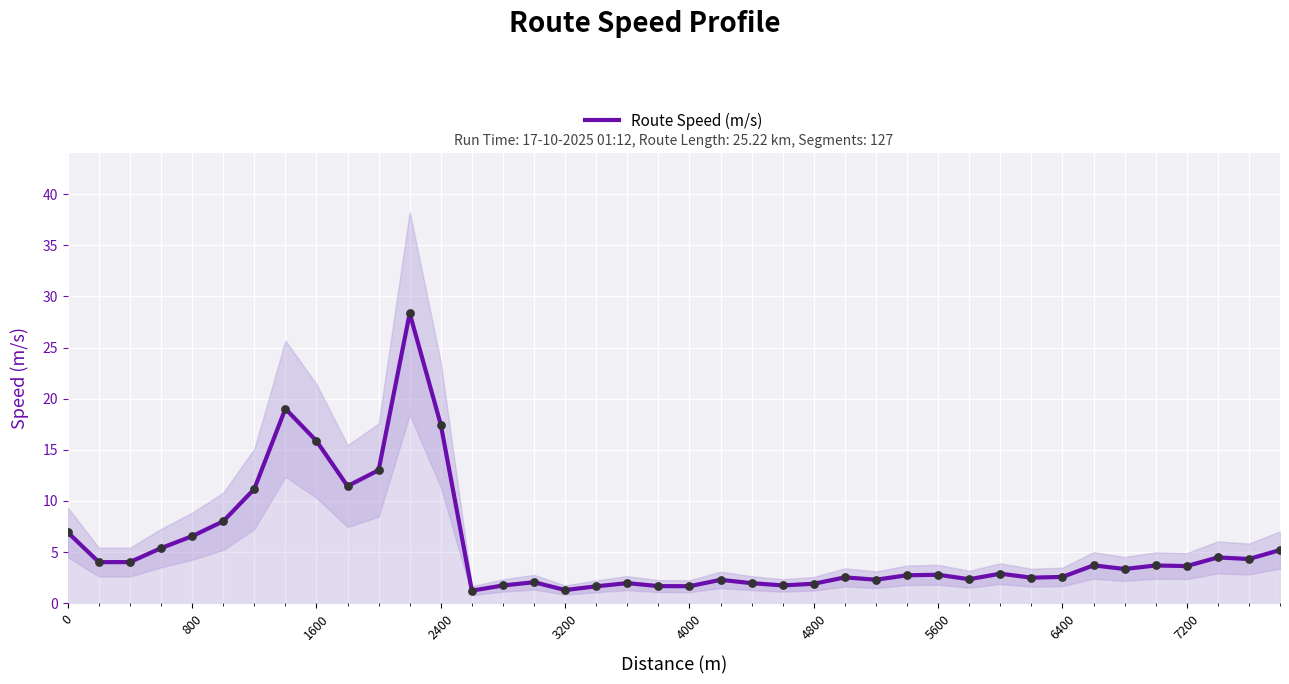

The value of Route Speed (m/s) at 6400 is 2.6. True or false?

True